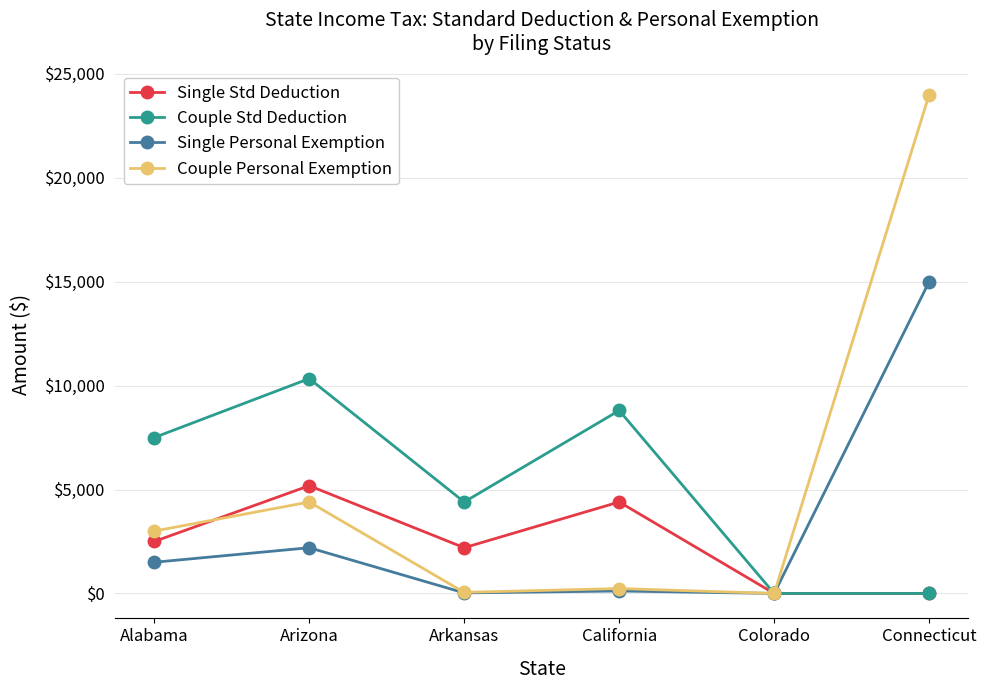

What is the label of the 1st point from the right?

Connecticut